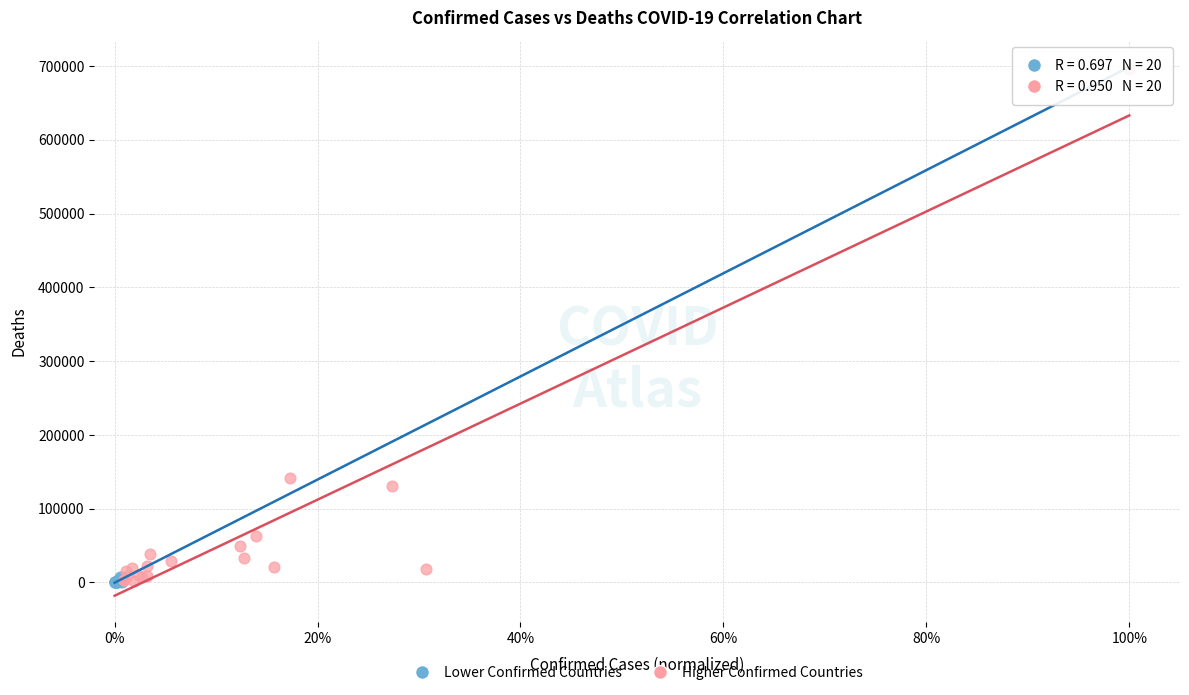

Which series has the largest Y range (max minus min)?

Higher Confirmed Countries